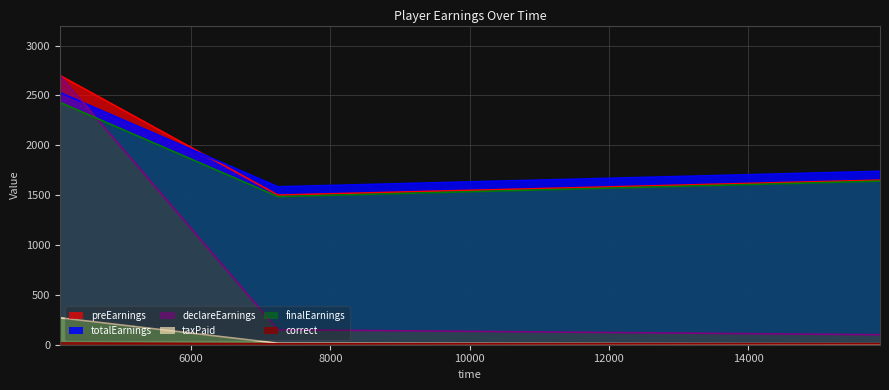

Which has a higher value, 15895 or 4116?

4116